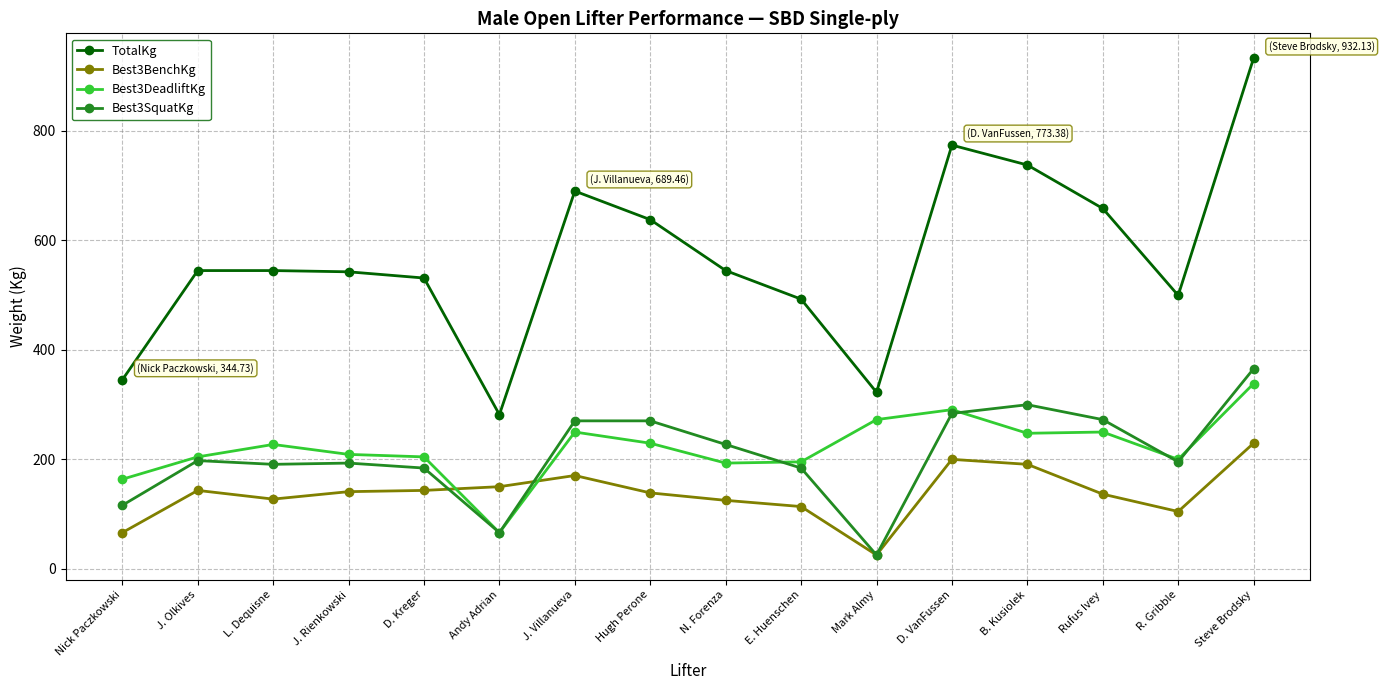

What is the label of the 6th point from the left?

Andy Adrian